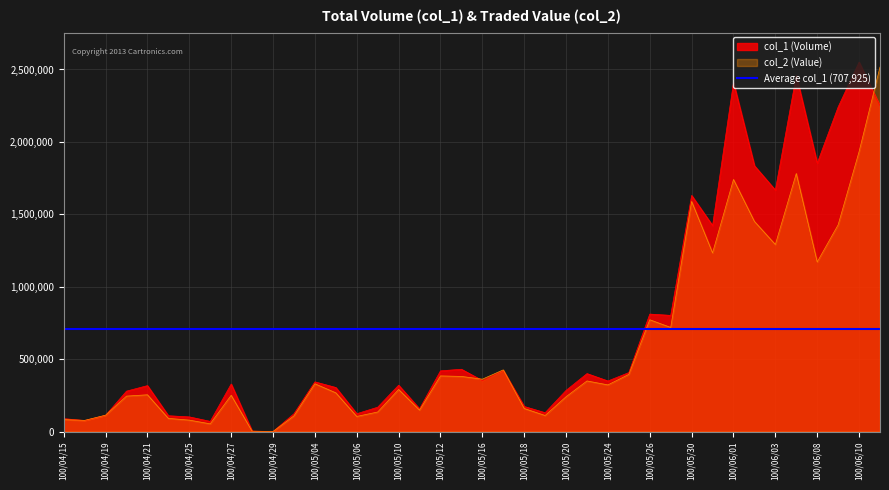

The value of col_1 (Volume) at 100/05/10 is 320000. True or false?

True